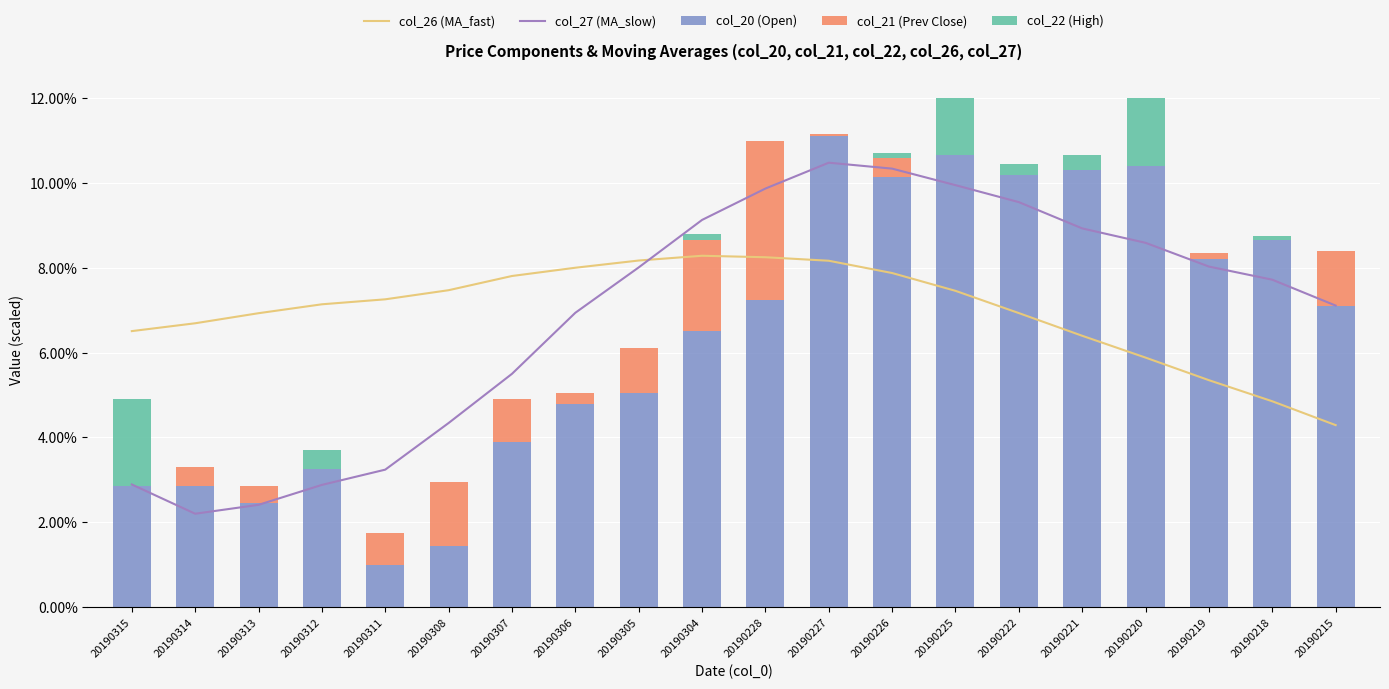

What are all the series names shown in the legend?

col_26 (MA_fast), col_27 (MA_slow), col_20 (Open), col_21 (Prev Close), col_22 (High)